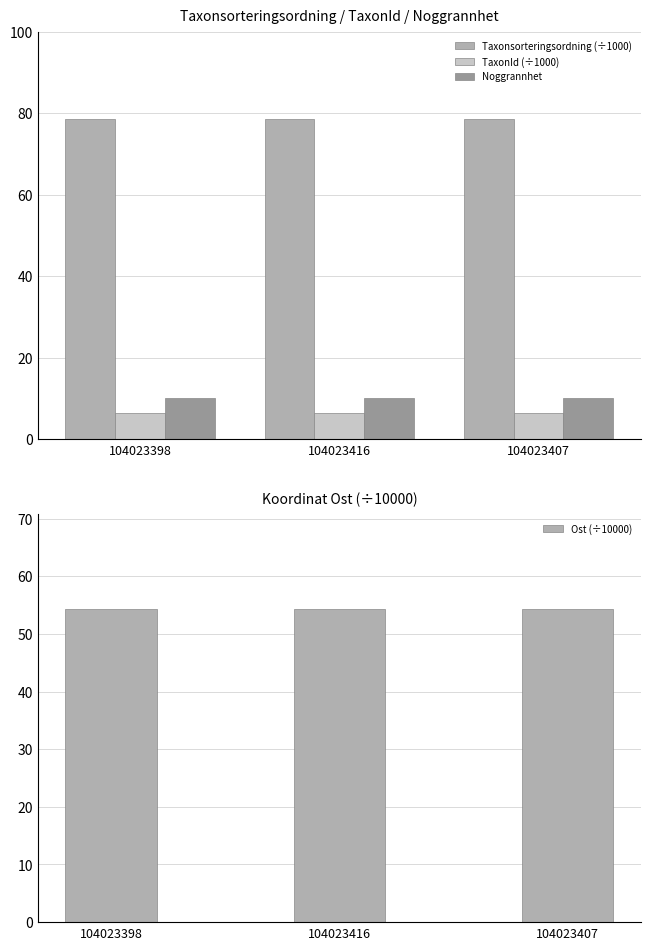

Reading right to left, transcribe all the data shown in this chart.

Taxonsorteringsordning (÷1000): 104023407=78.5	104023416=78.6	104023398=78.6
TaxonId (÷1000): 104023407=6.5	104023416=6.5	104023398=6.5
Noggrannhet: 104023407=10.0	104023416=10.0	104023398=10.0
Ost (÷10000): 104023407=54.4	104023416=54.4	104023398=54.4